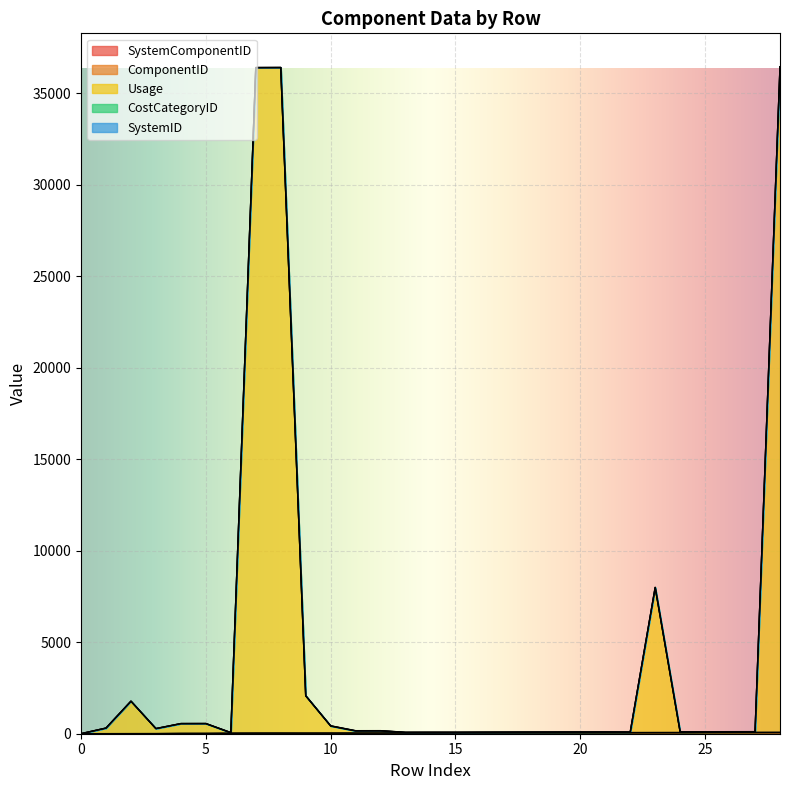

What is the difference between the second highest and second lowest values in the ComponentID series?

26